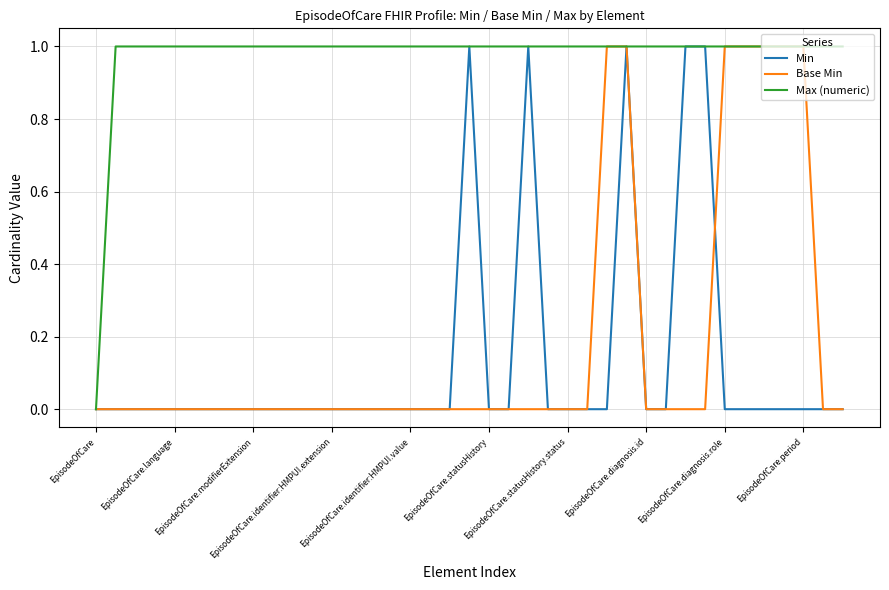

Which series has the largest total across all categories?

Max (numeric)